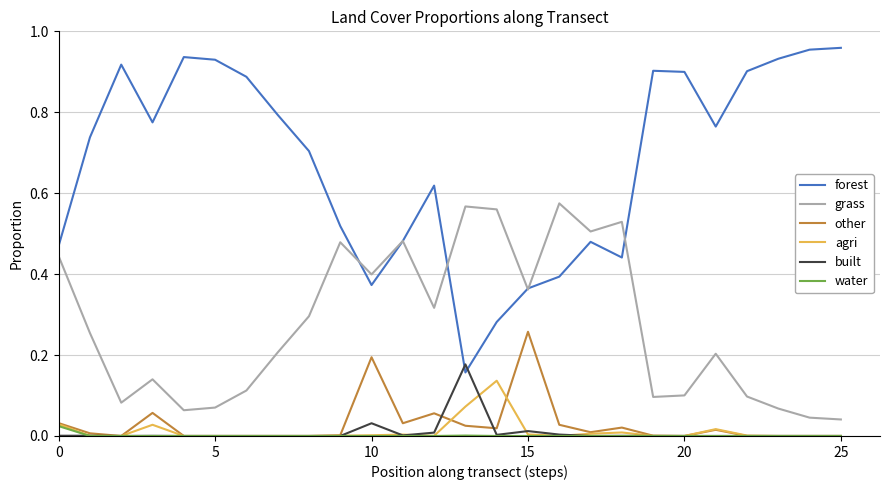

True or false: agri and forest cross at least once.

False